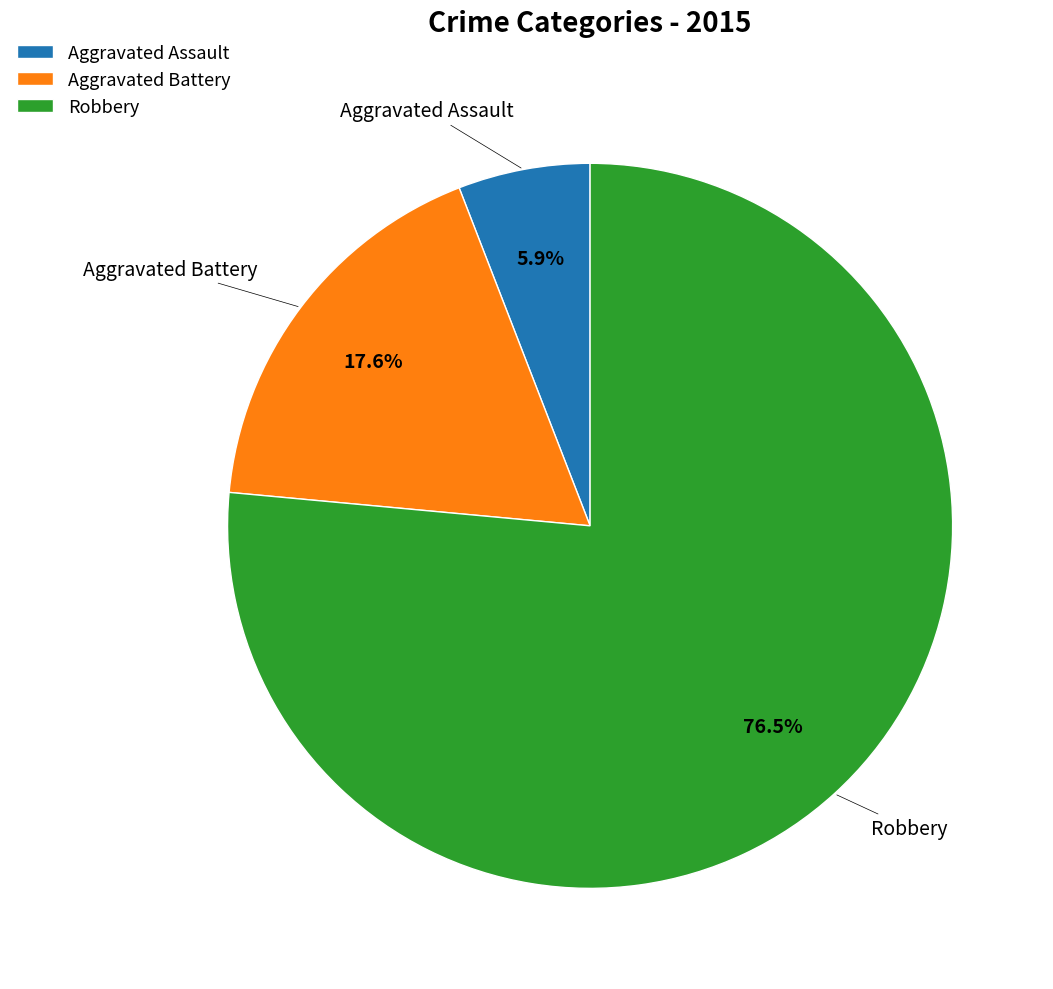

To the nearest percent, what is the average slice percentage?

33%